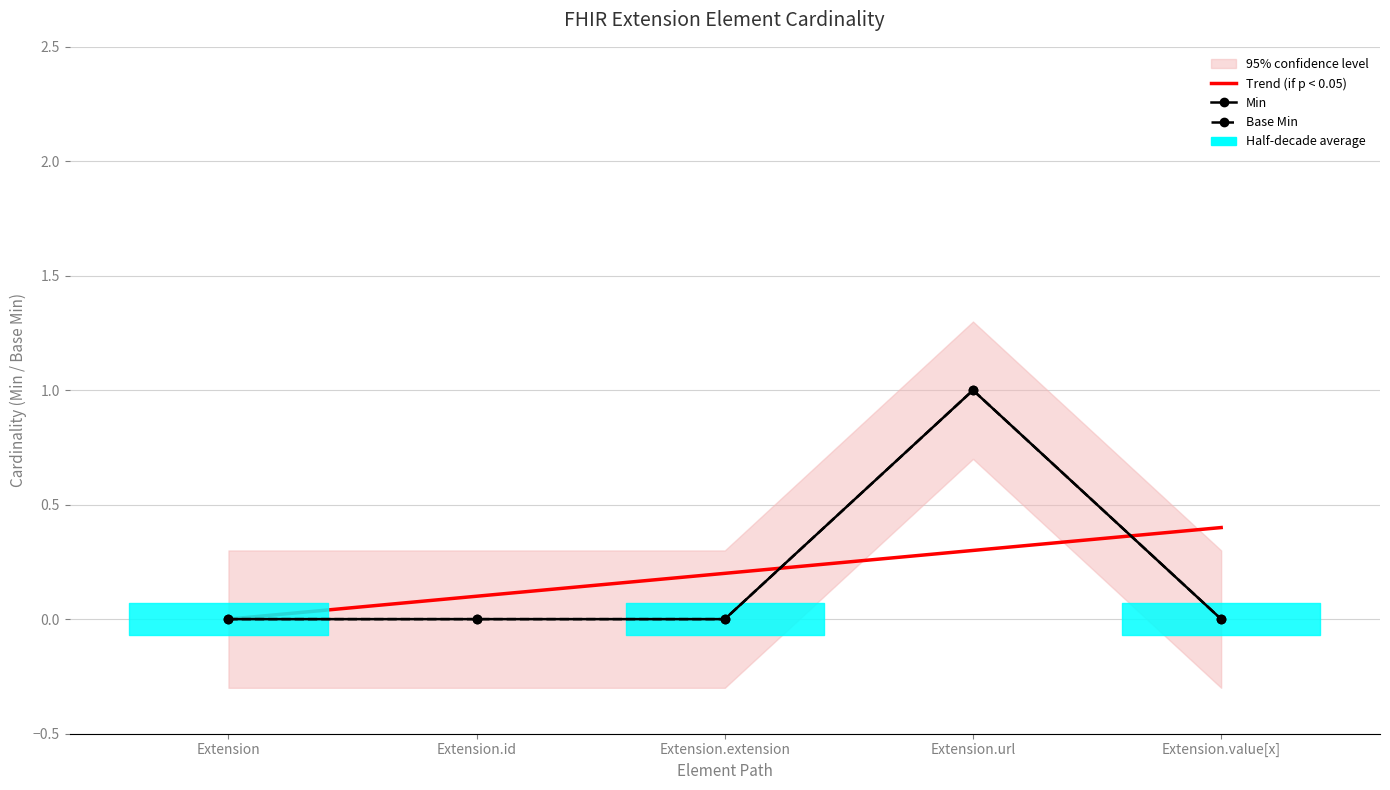

True or false: Base Min has more than 1 points higher than both neighbors.

False